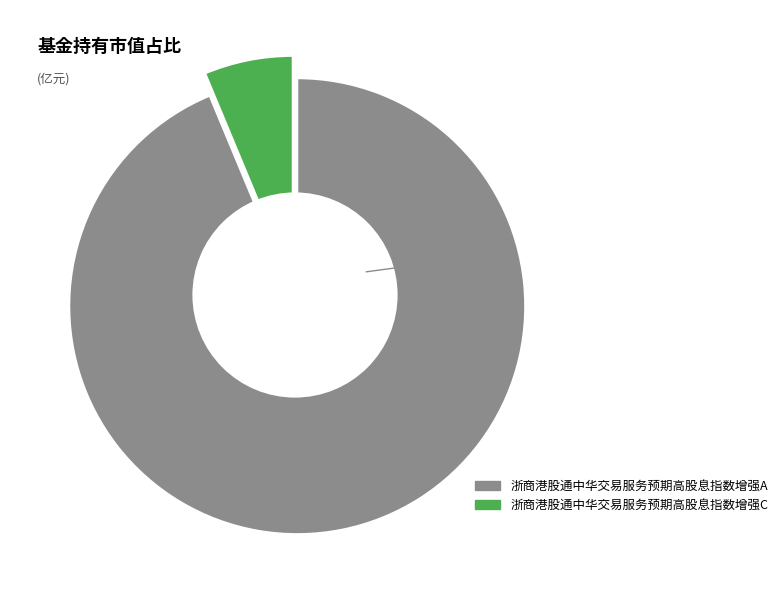

Which has a higher value, 浙商港股通中华交易服务预期高股息指数增强C or 浙商港股通中华交易服务预期高股息指数增强A?

浙商港股通中华交易服务预期高股息指数增强A